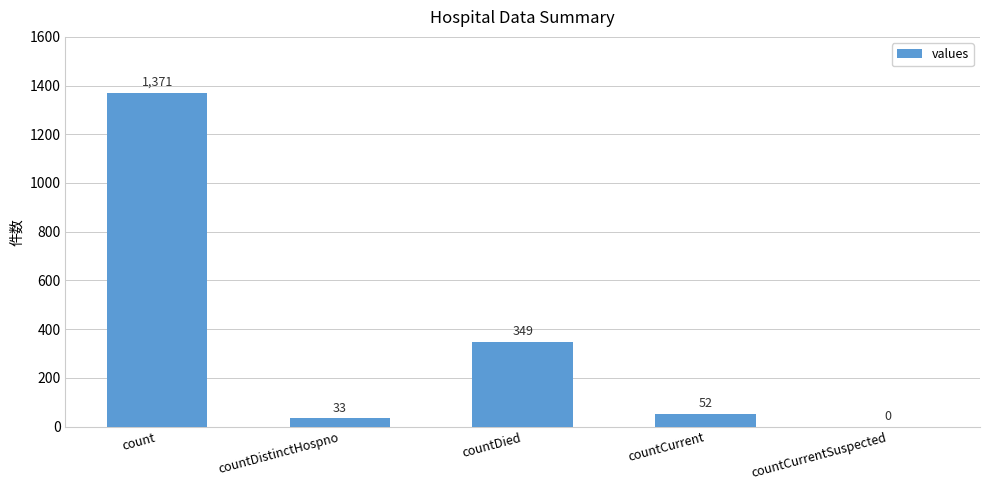

Count the number of data series in this chart.

1